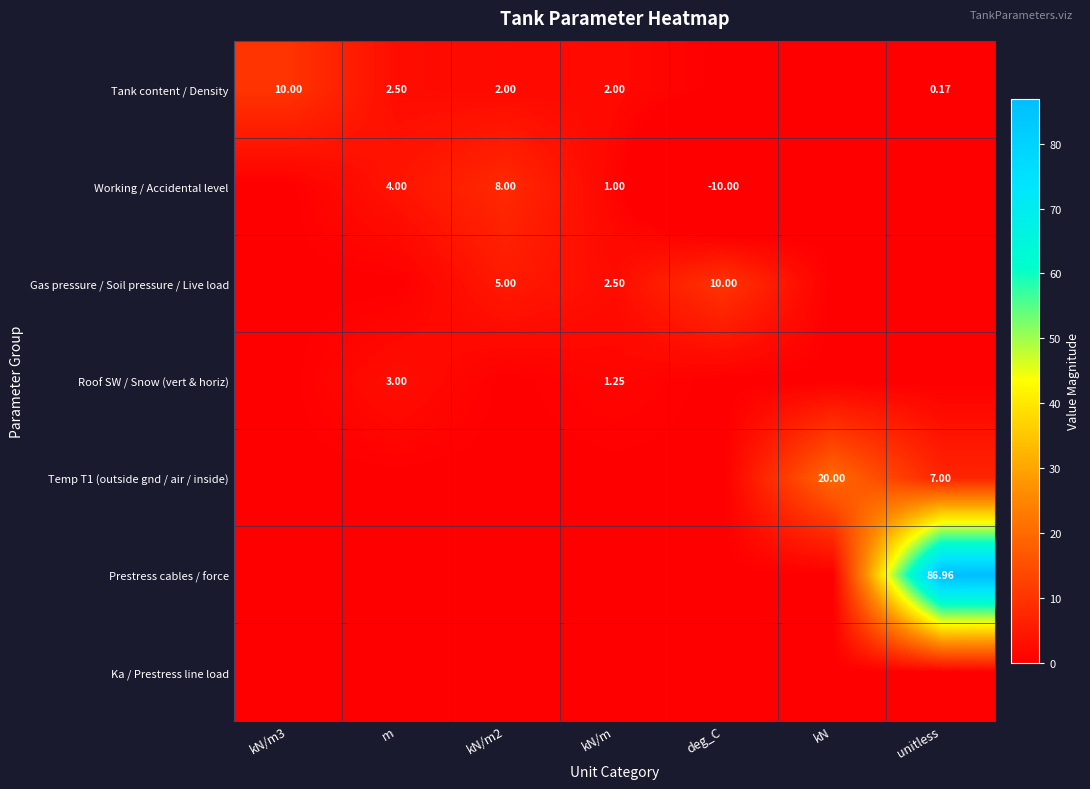

Between kN/m3 and kN, which is larger?

kN/m3